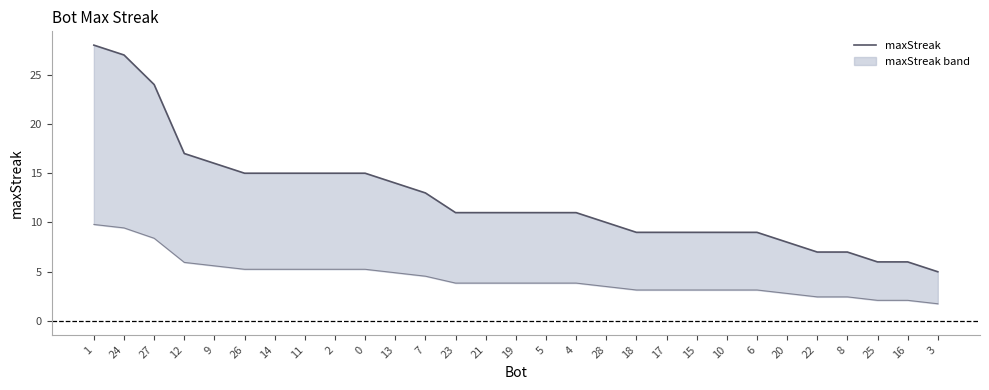

What is the lowest value of the maxStreak series?

5.0